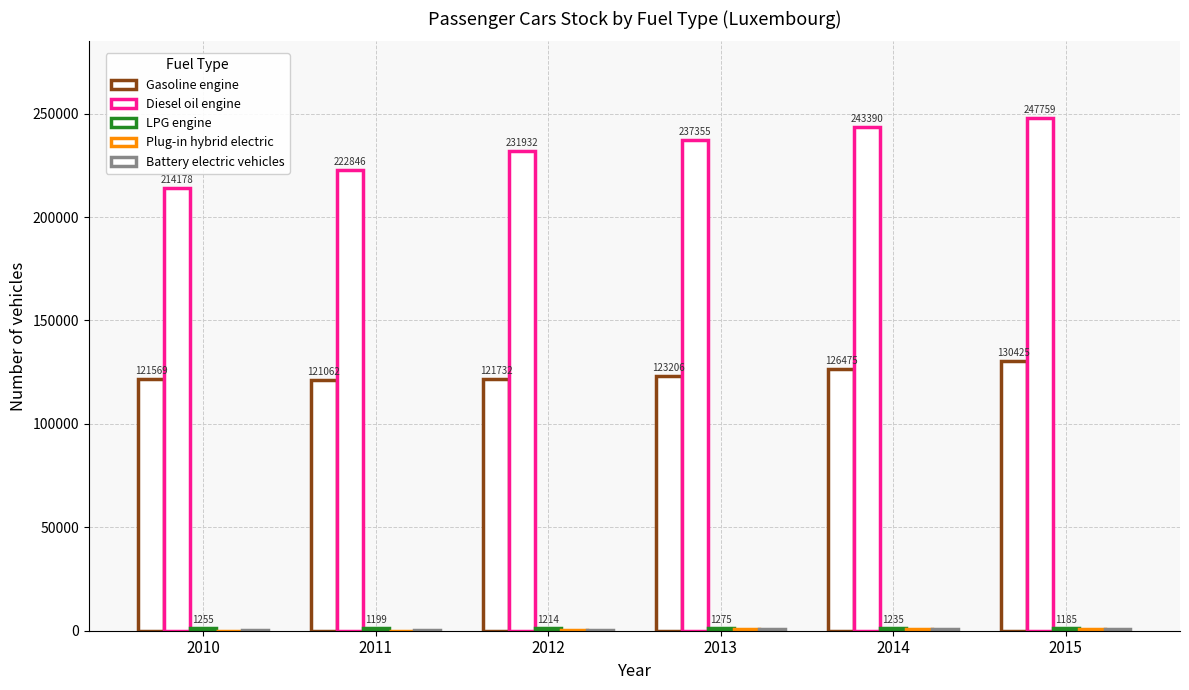

What is the spread (max minus min) of values at 2013?

236687